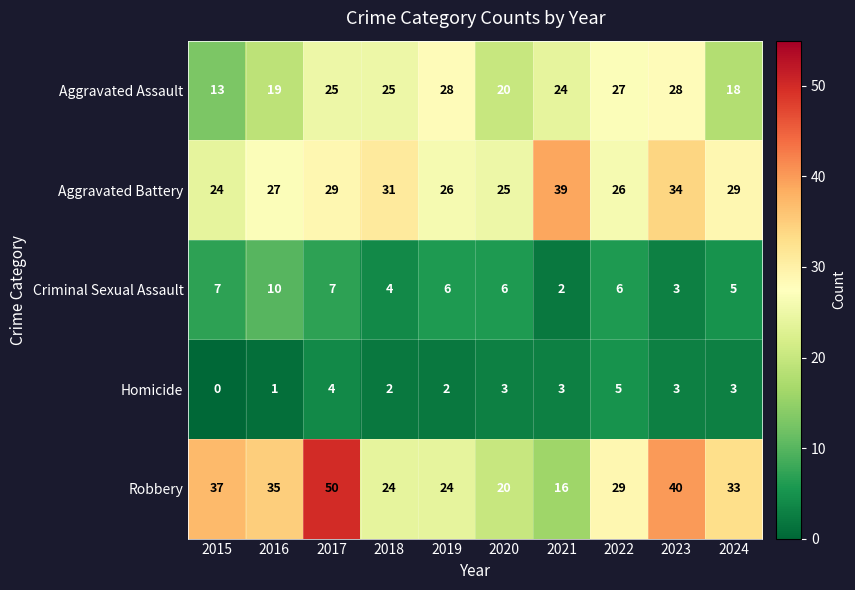

What is the difference between the highest and lowest values at 2016?

34